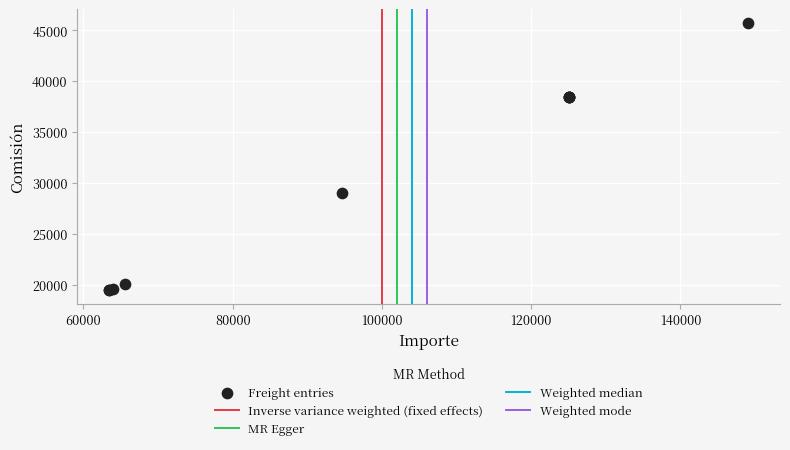

What Y value in the scatter plot is closest to 32620?

29068.6